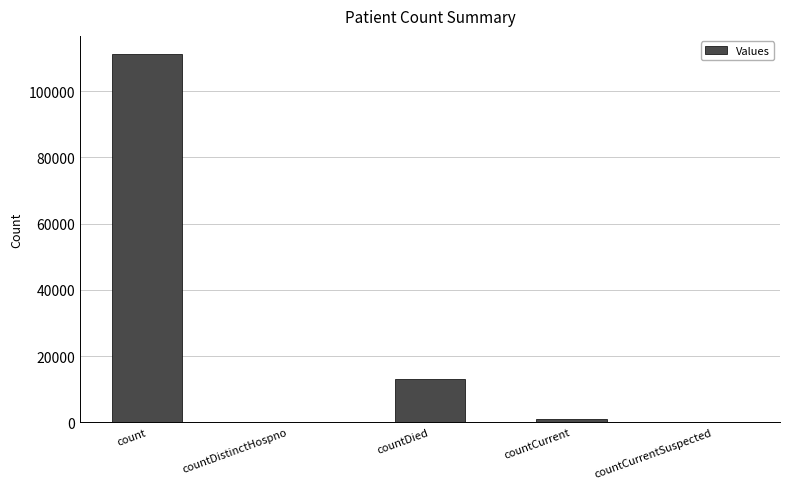

Reading left to right, transcribe all the data shown in this chart.

count=111164	countDistinctHospno=0	countDied=13038	countCurrent=983	countCurrentSuspected=0